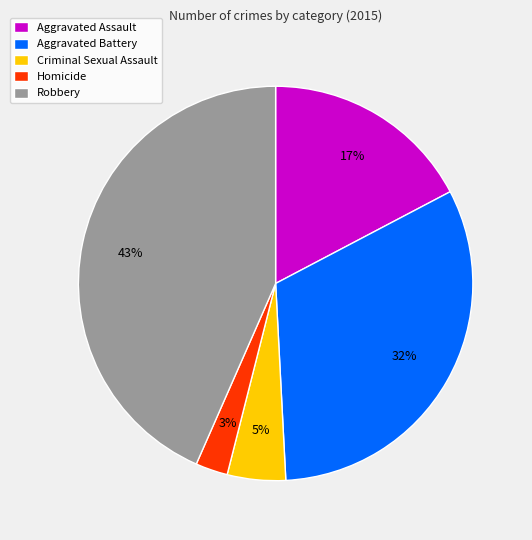

Do Robbery and Aggravated Battery together represent more than half of the pie?

Yes